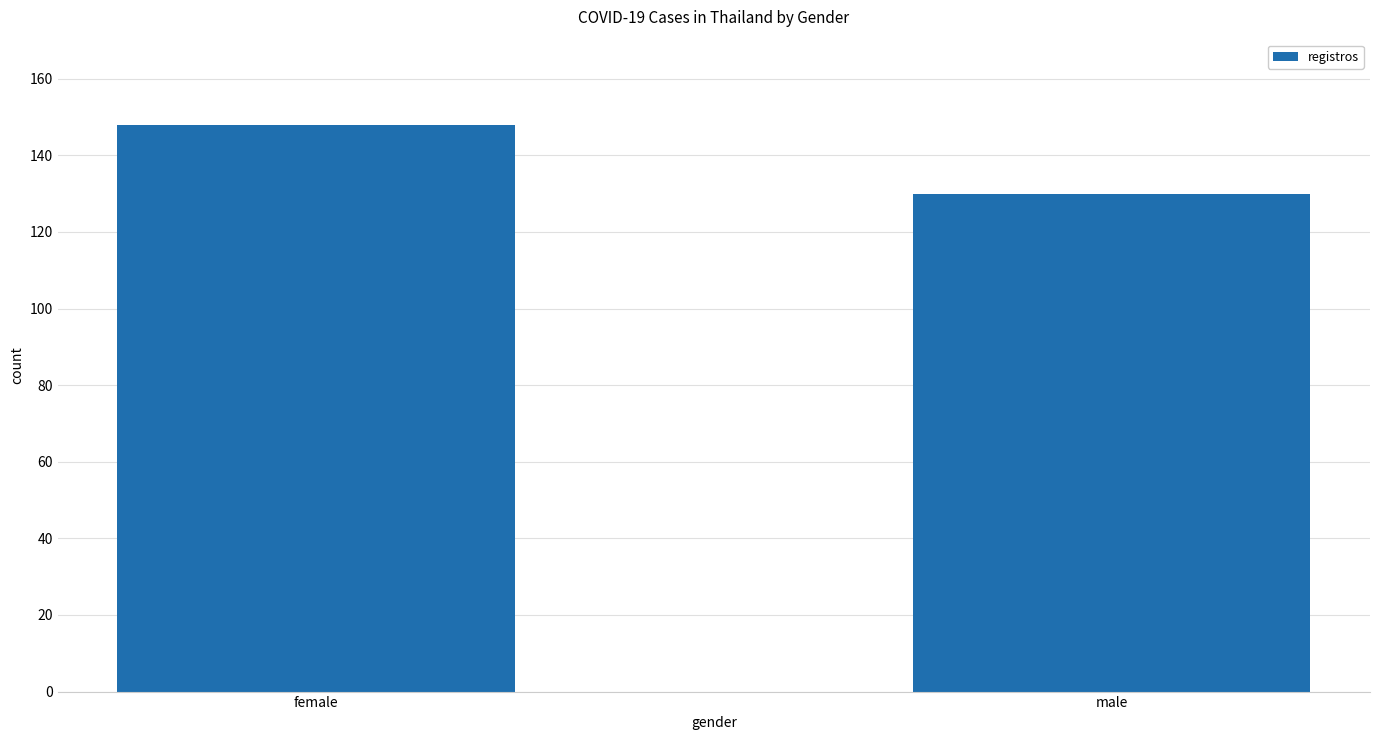

Count the values in the range 130 to 148.

2